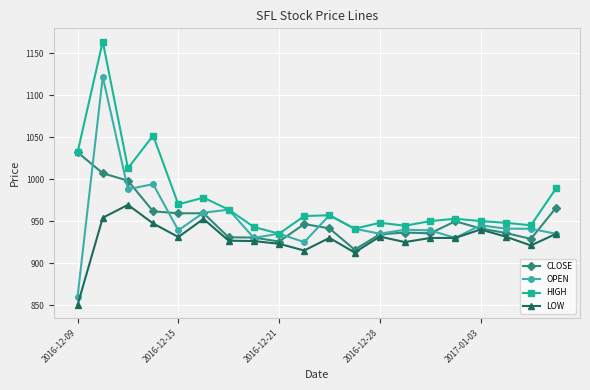

How many categories are shown in the chart?

20